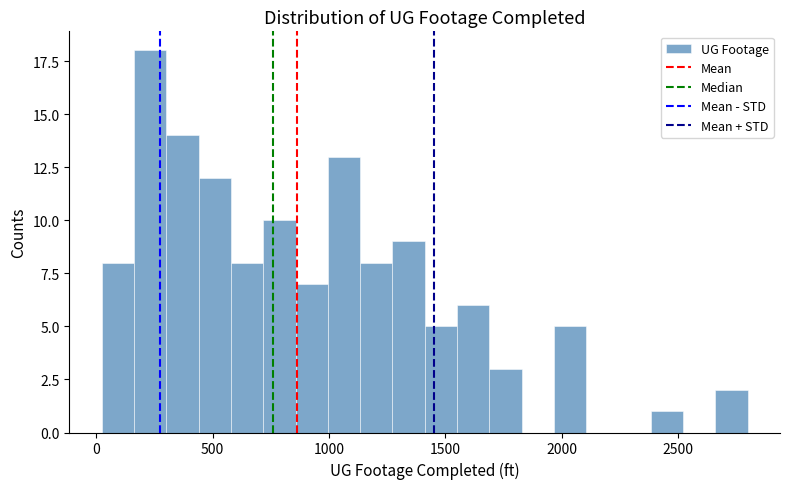

Read against the x-axis, roughly where is the centre of the tallest bar?

250